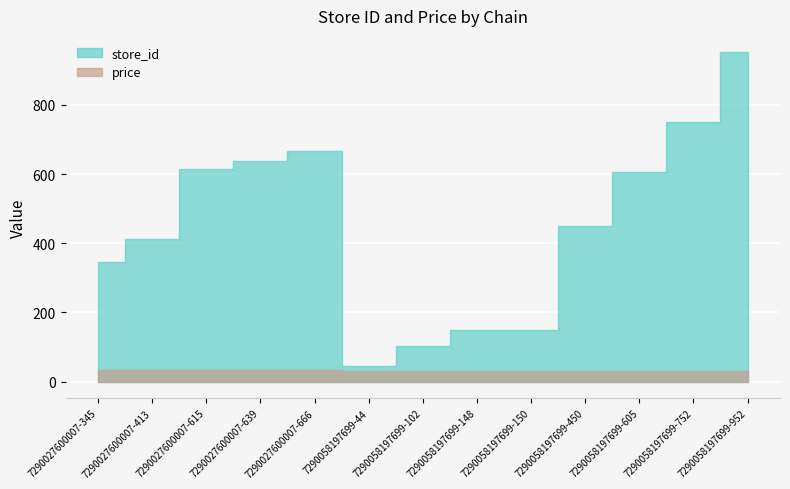

What is the value of the store_id point at the 9th from the left?

150.0